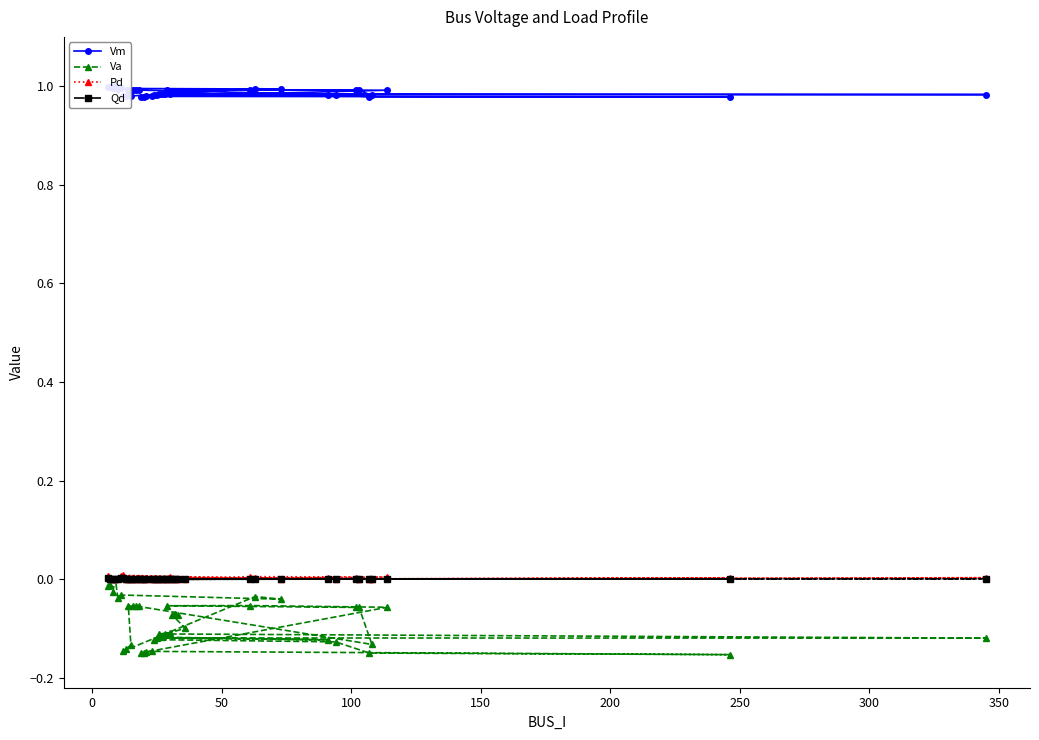

What are all the series names shown in the legend?

Vm, Va, Pd, Qd